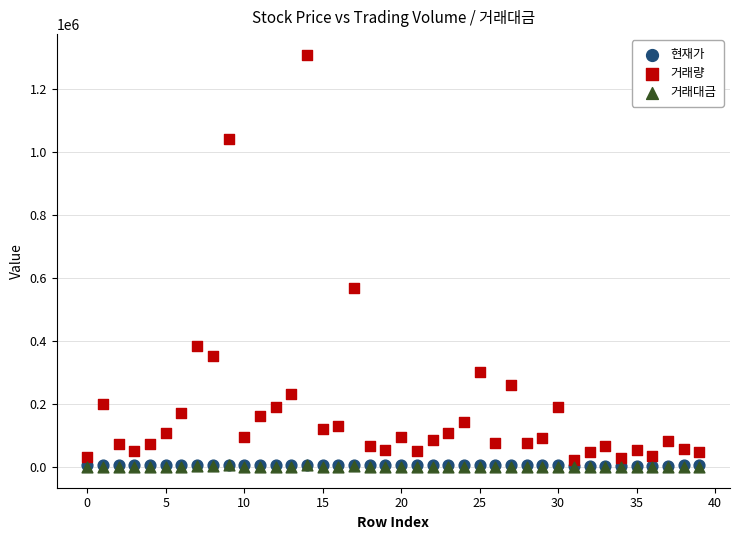

What are all the series names shown in the legend?

현재가, 거래량, 거래대금